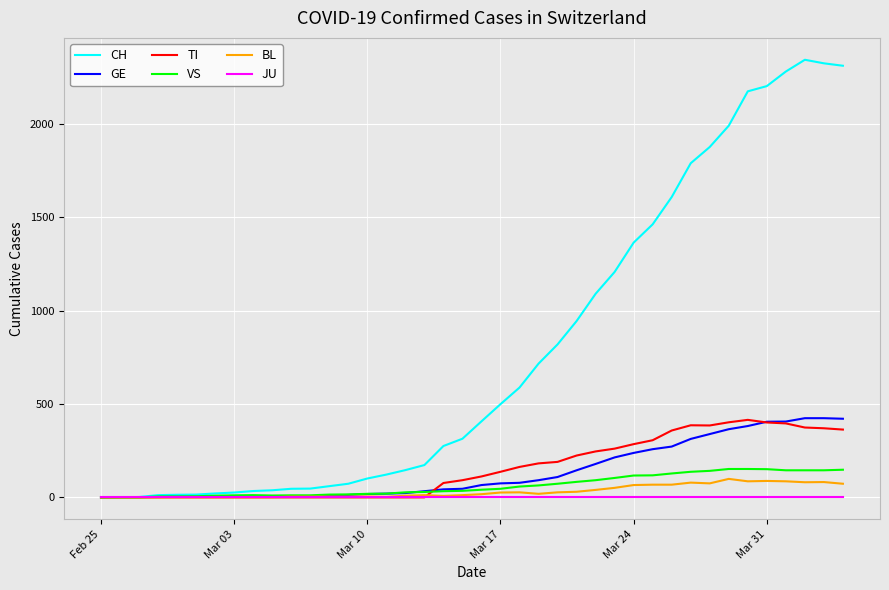

Which series has the widest spread of values?

CH